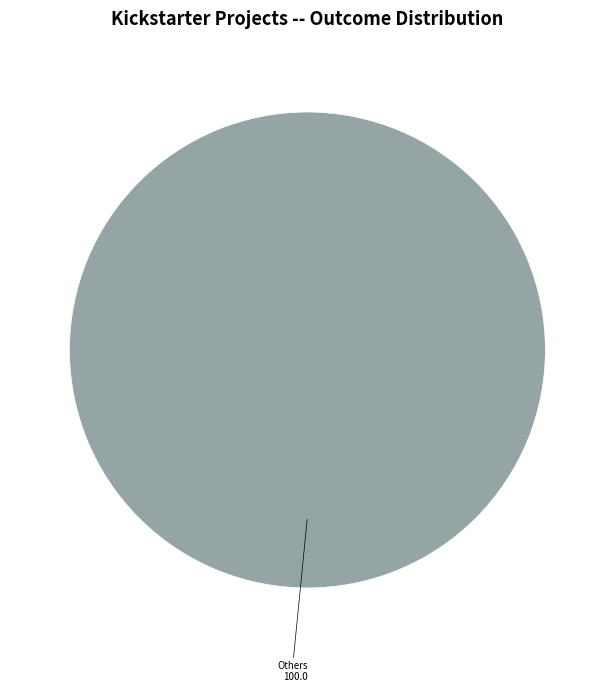

Is there a majority slice in this chart?

Yes